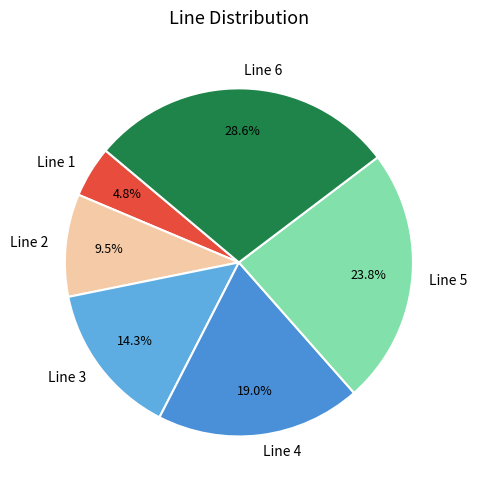

Approximately how many times larger is the value at Line 5 compared to Line 6?

0.8